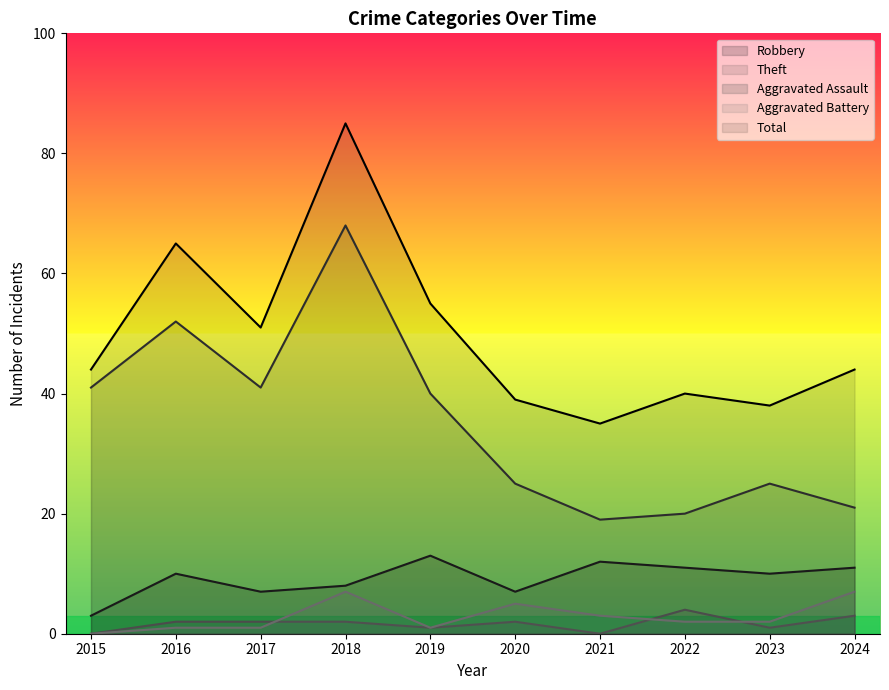

Between 2021 and 2019, which is larger?

2019